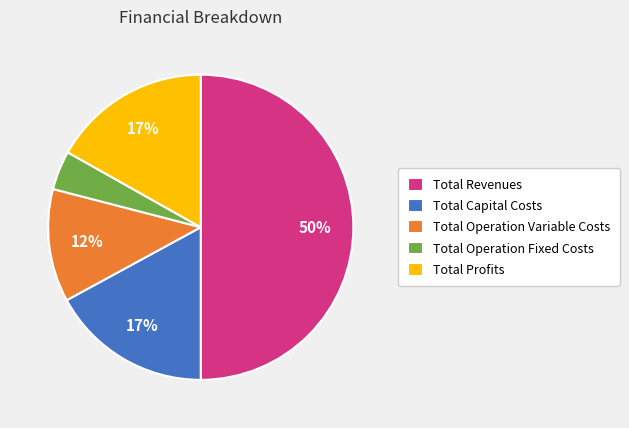

Does Total Operation Variable Costs account for over 50% of the chart?

No